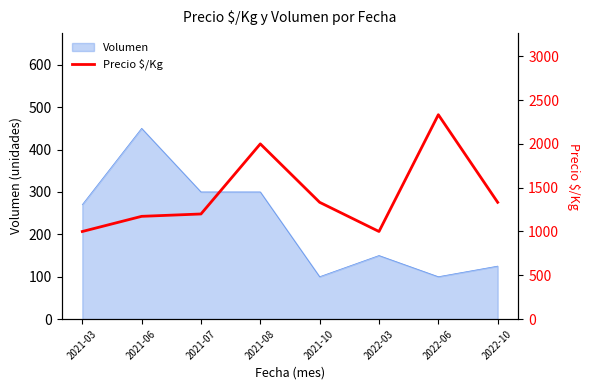

What is the highest value of the Volumen series?

450